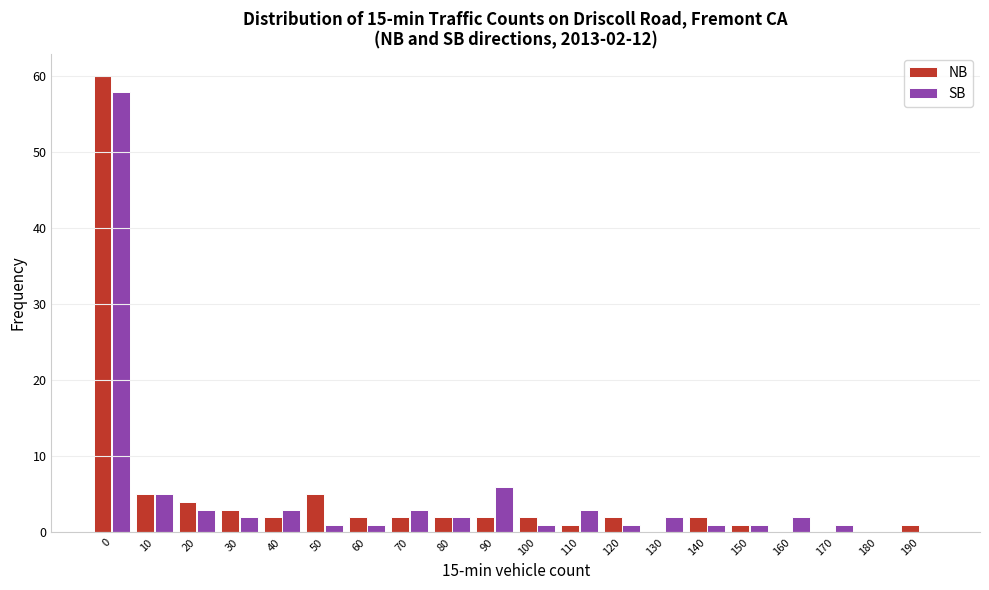

Is it true that NB equals 3 at 30?

True